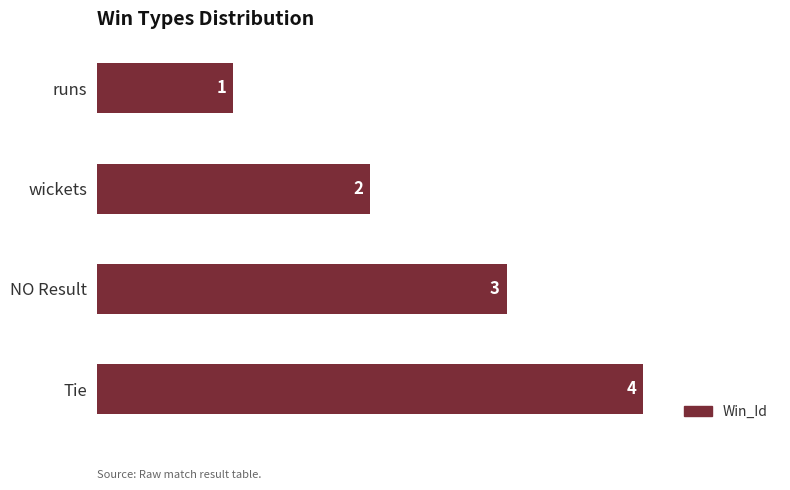

What is the change in value from runs to wickets?

+1